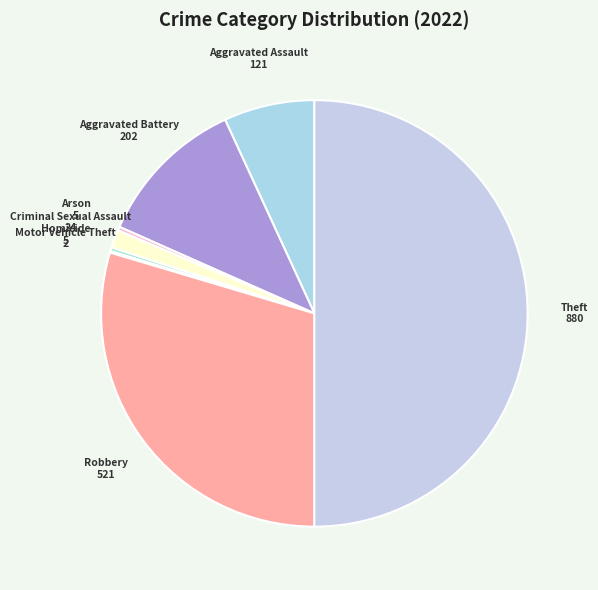

How many slices are in this pie chart?

8